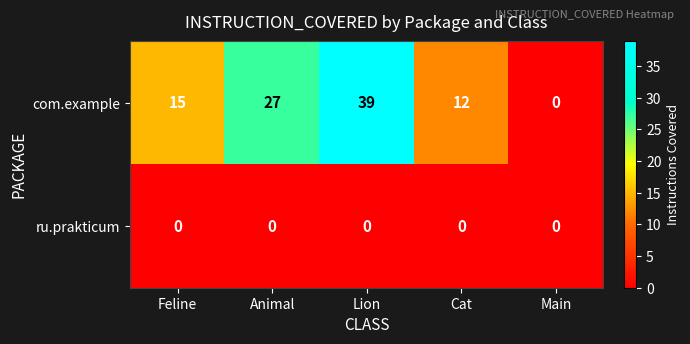

Rank the series by their maximum value, from highest to lowest.

com.example, ru.prakticum